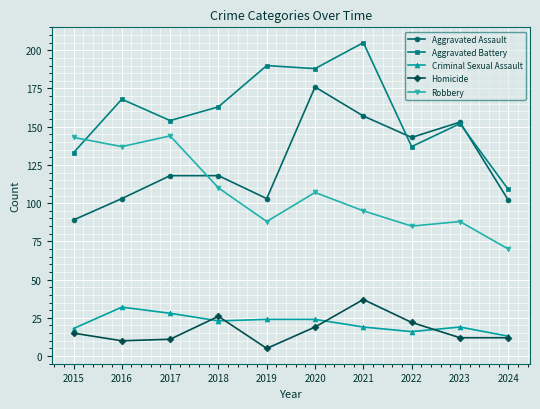

Reading left to right, list all the values displayed in this chart.

Aggravated Assault: 89	103	118	118	103	176	157	143	153	102
Aggravated Battery: 133	168	154	163	190	188	205	137	152	109
Criminal Sexual Assault: 18	32	28	23	24	24	19	16	19	13
Homicide: 15	10	11	26	5	19	37	22	12	12
Robbery: 143	137	144	110	88	107	95	85	88	70